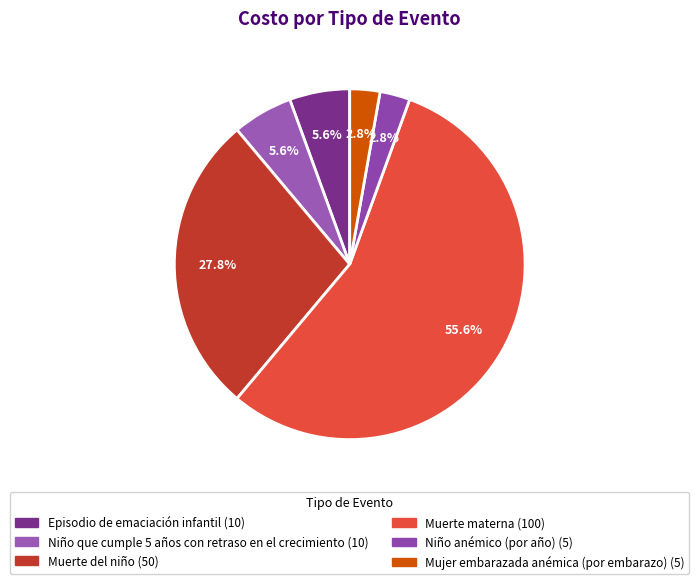

Does Muerte materna account for over 50% of the chart?

Yes